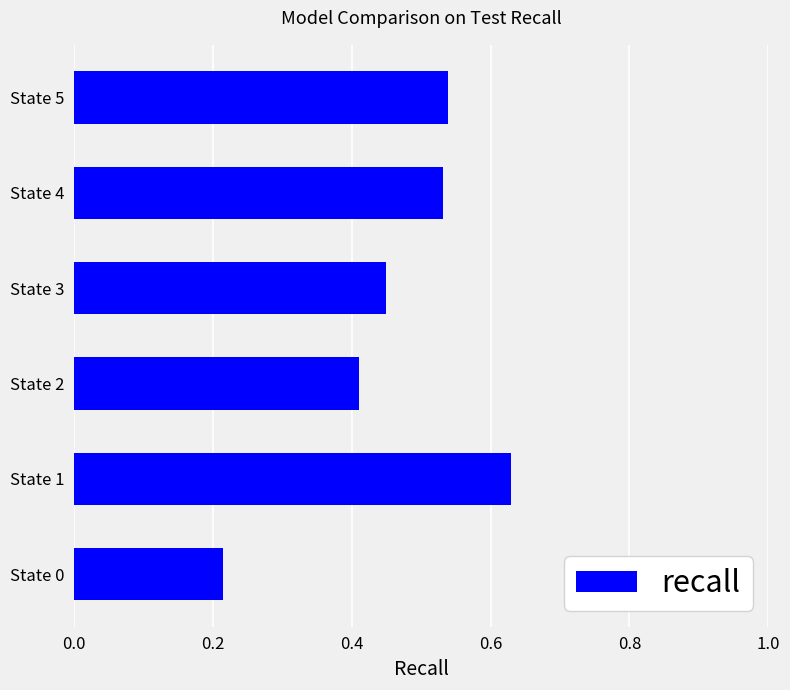

Which has a higher value, State 3 or State 1?

State 1